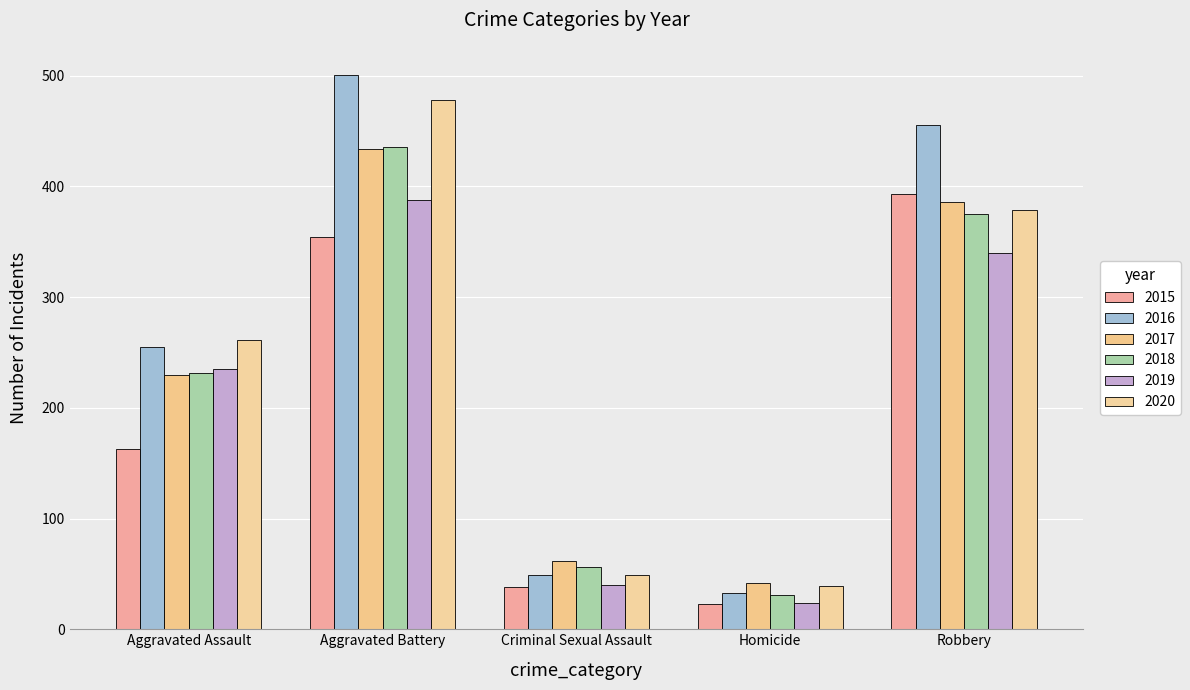

True or false: 2016 has a value of 455 at Robbery.

True